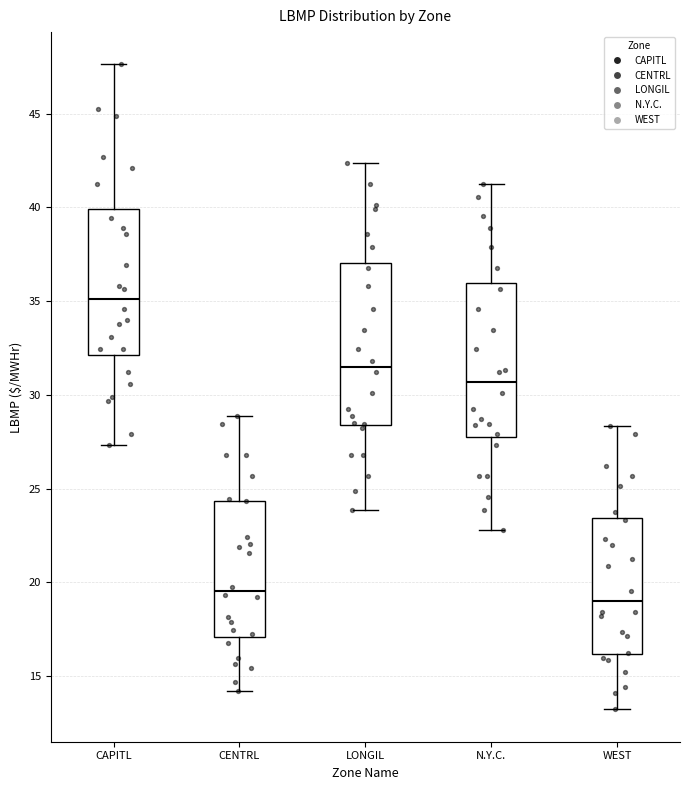

Where is the upper edge of the box for WEST on the y-axis? The values are not printed on the chart, so give them approximately, as read against the axis.

23.5